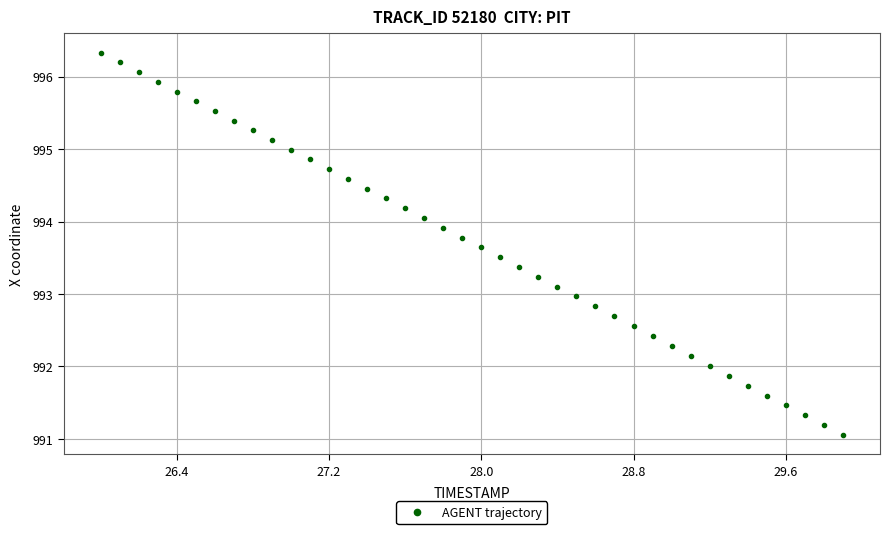

What is the range of Y values (max minus min)?

5.3